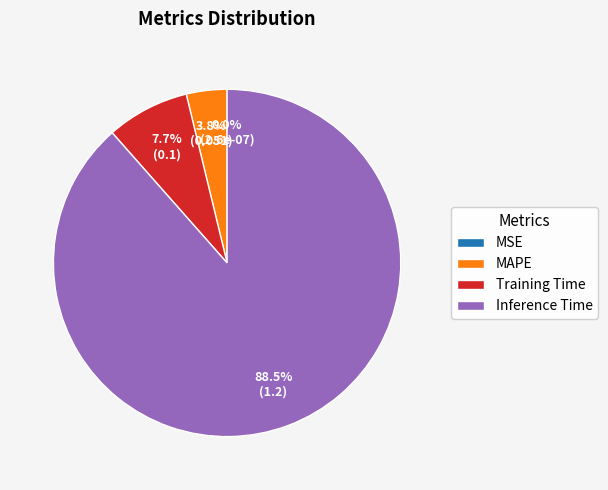

What is the total percentage of Training Time and MAPE?

11.5%